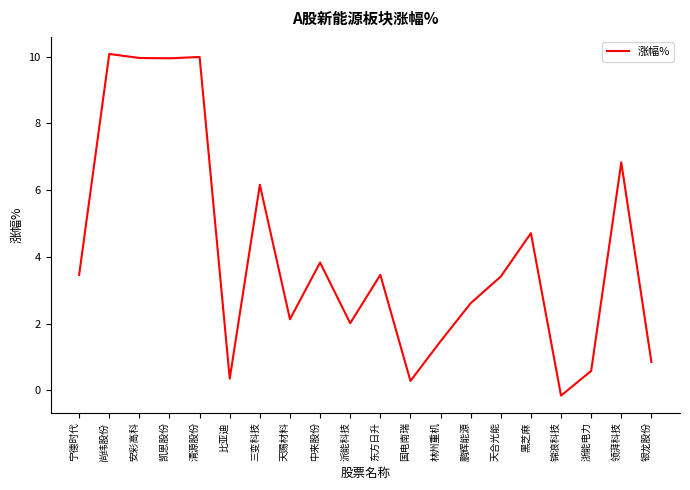

The value at 三变科技 is 11.0. True or false?

False